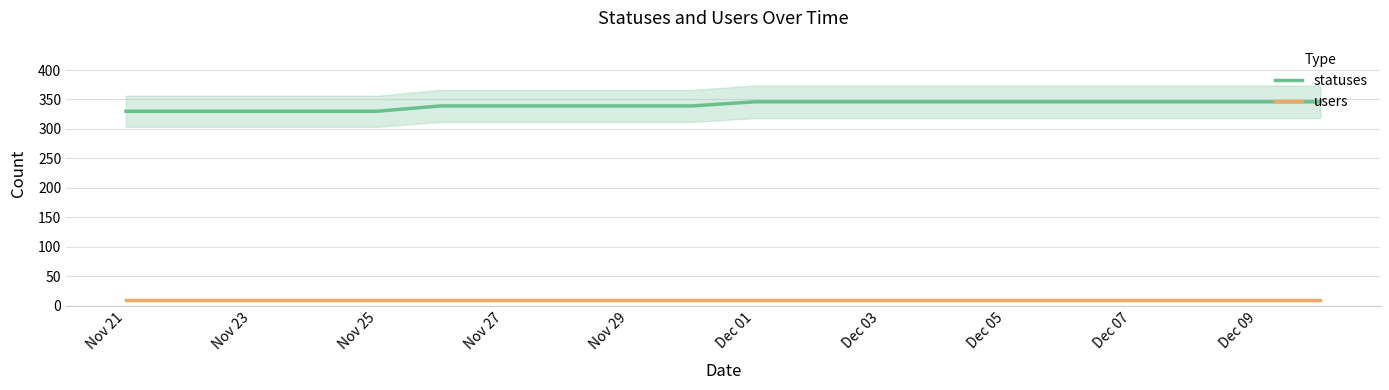

Is the value of statuses at Nov 29 greater than the value of users at Dec 07?

Yes